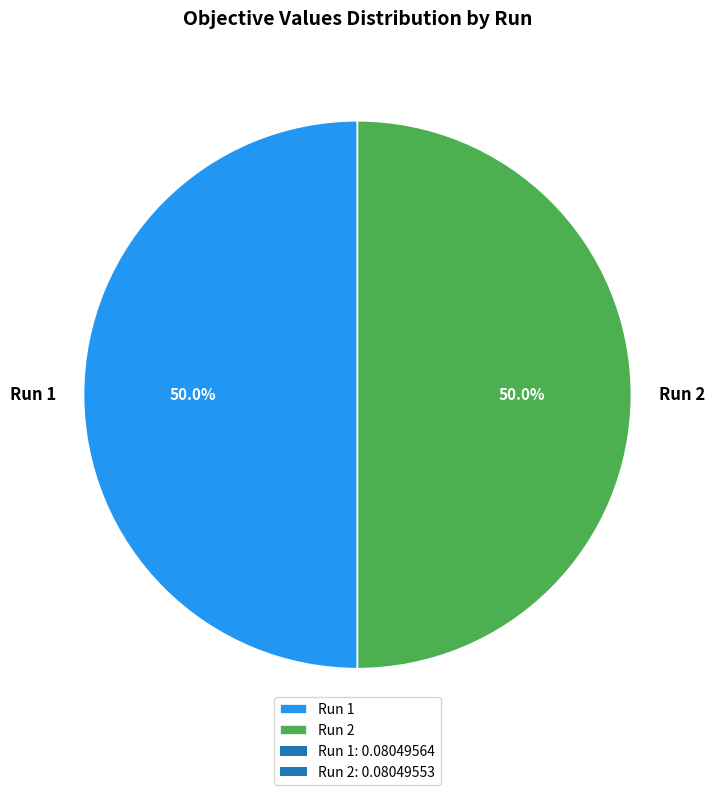

Do Run 1 and Run 2 together represent more than half of the pie?

Yes